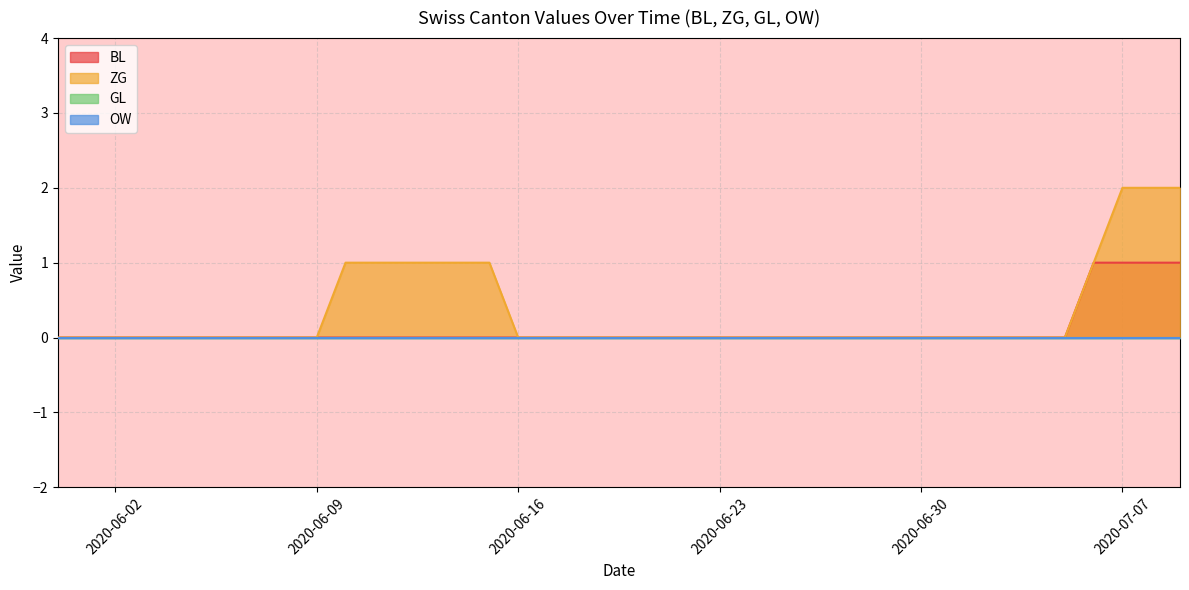

True or false: BL has more than 2 points higher than both neighbors.

False